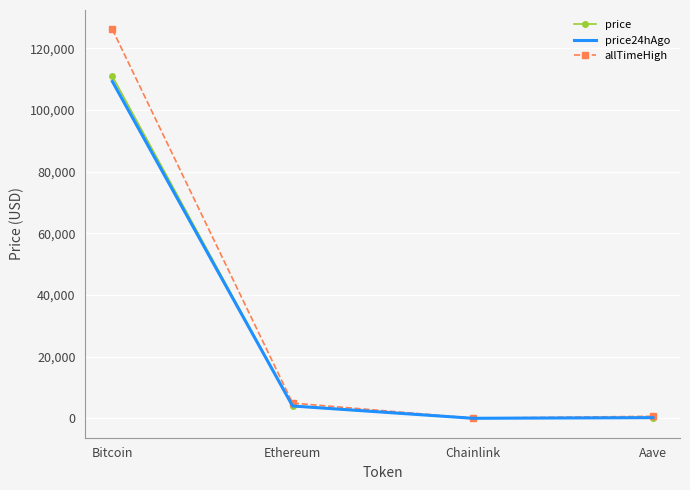

Is it true that price equals 227.5 at Aave?

True